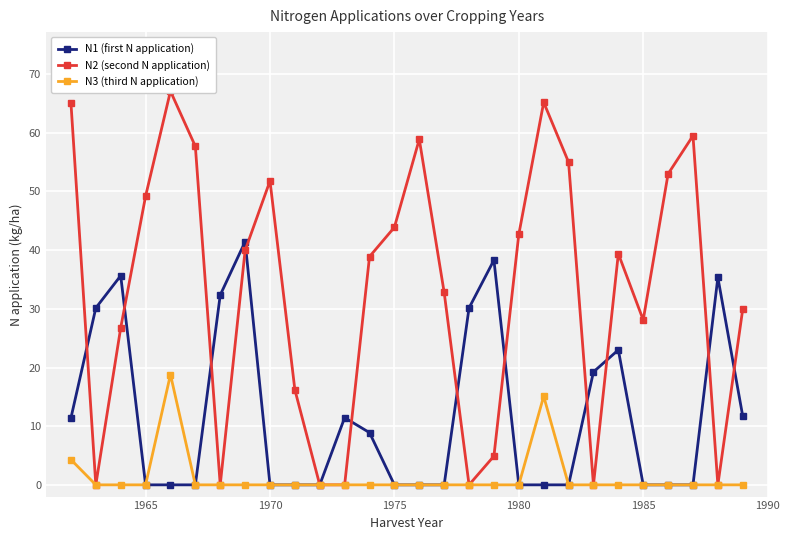

Reading left to right, extract all data points from this chart.

N1 (first N application): 11.4	30.1	35.6	0.0	0.0	0.0	32.4	41.5	0.0	0.0	0.0	11.4	8.9	0.0	0.0	0.0	30.1	38.3	0.0	0.0	0.0	19.2	23.0	0.0	0.0	0.0	35.4	11.7
N2 (second N application): 65.1	0.0	26.8	49.2	67.1	57.7	0.0	40.0	51.8	16.2	0.0	0.0	38.9	43.9	58.9	32.8	0.0	4.9	42.7	65.2	55.0	0.0	39.4	28.1	53.0	59.5	0.0	29.9
N3 (third N application): 4.3	0.0	0.0	0.0	18.8	0.0	0.0	0.0	0.0	0.0	0.0	0.0	0.0	0.0	0.0	0.0	0.0	0.0	0.0	15.1	0.0	0.0	0.0	0.0	0.0	0.0	0.0	0.0